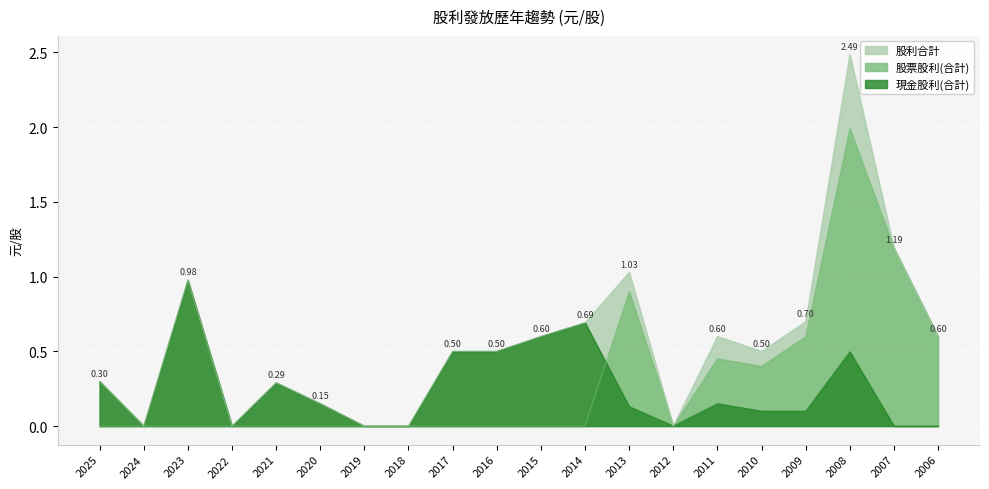

At which category does 股利合計 reach its first local peak?

2023